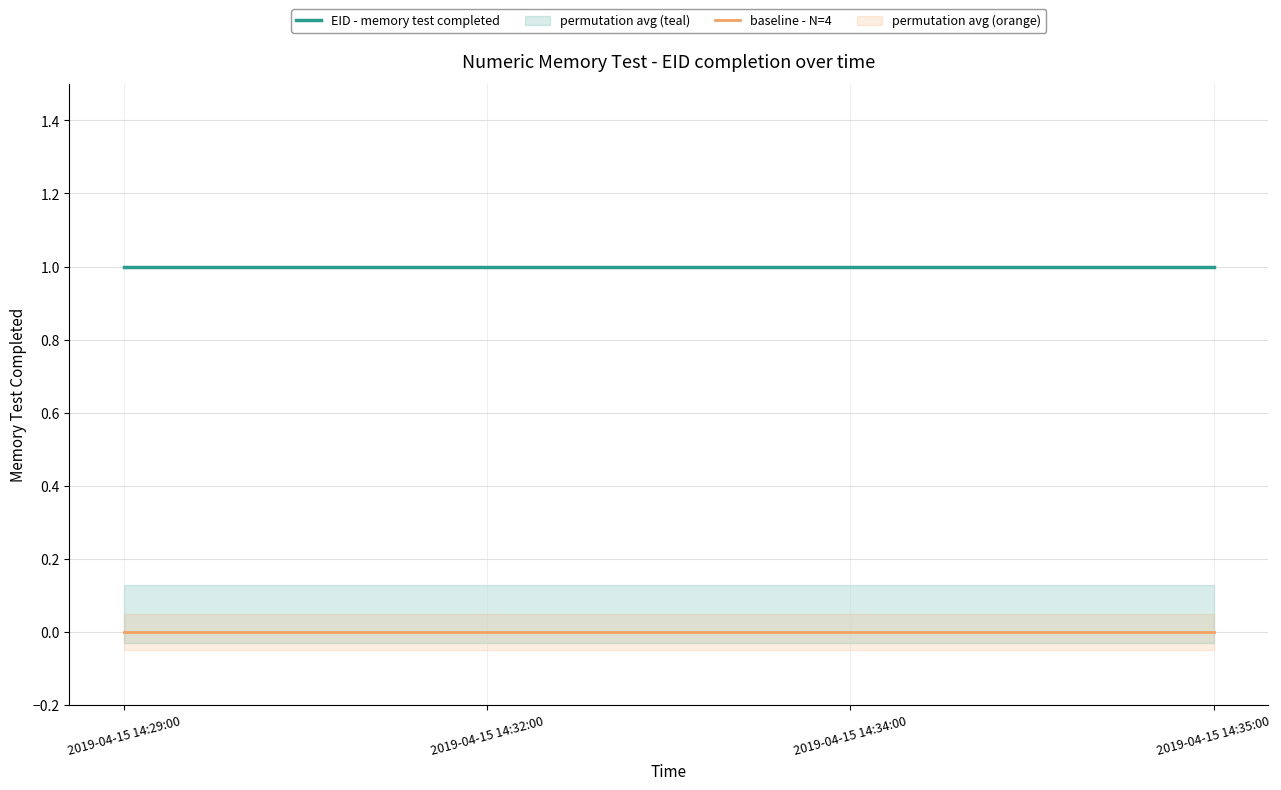

Does the chart have visible grid lines?

Yes